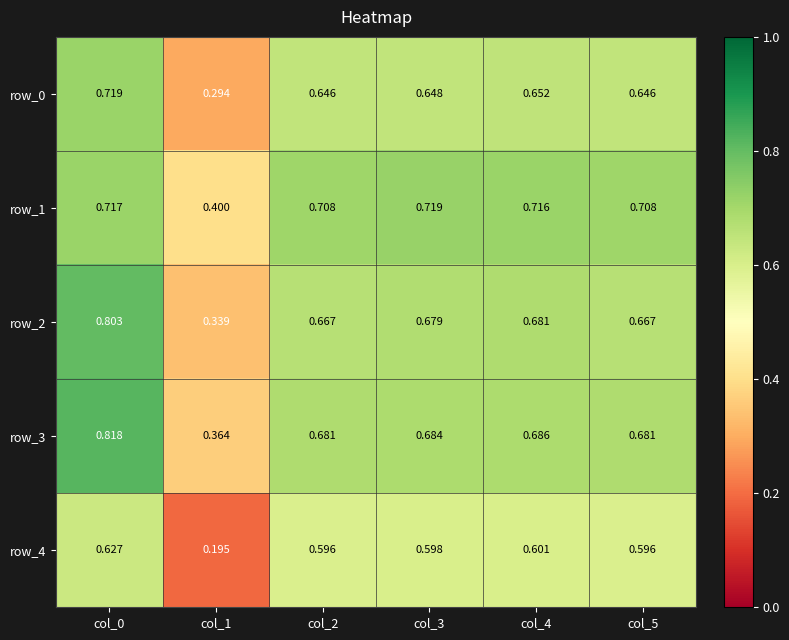

Is the value of row_0 at col_1 greater than the value of row_2 at col_5?

No